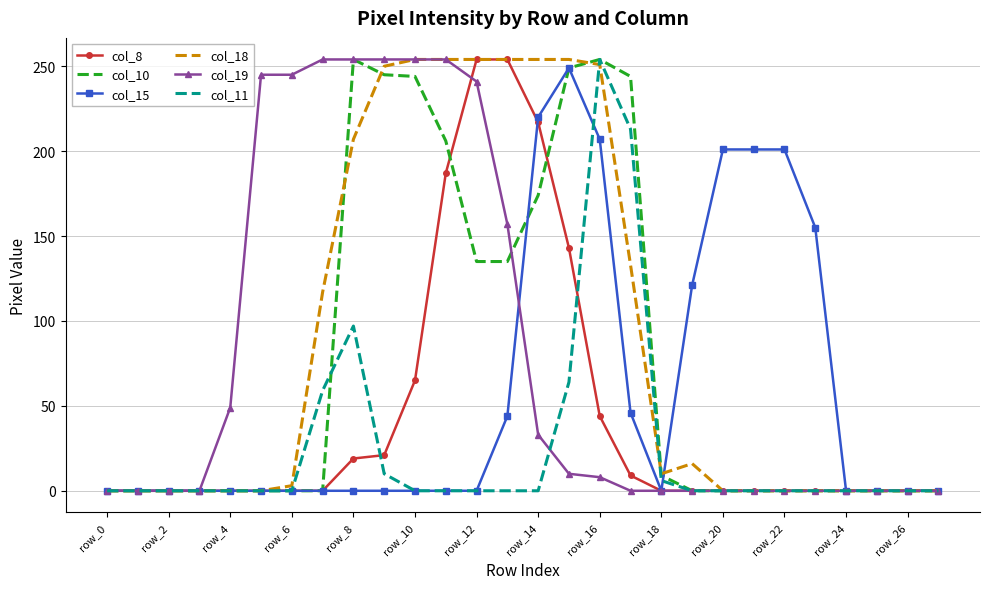

What is the maximum value shown in the chart?

254